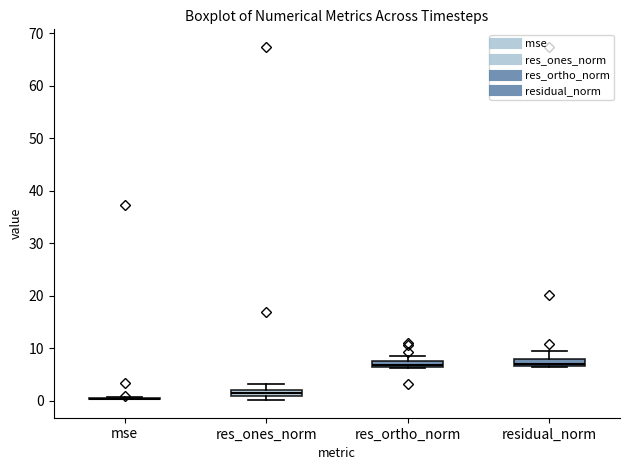

Where is the lower edge of the box for res_ones_norm on the y-axis? The values are not printed on the chart, so give them approximately, as read against the axis.

1